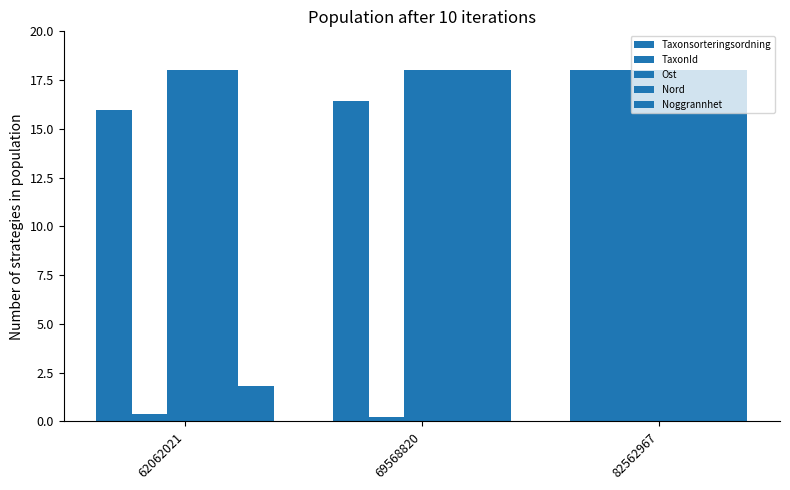

At which category is the sum across all series the highest?

82562967